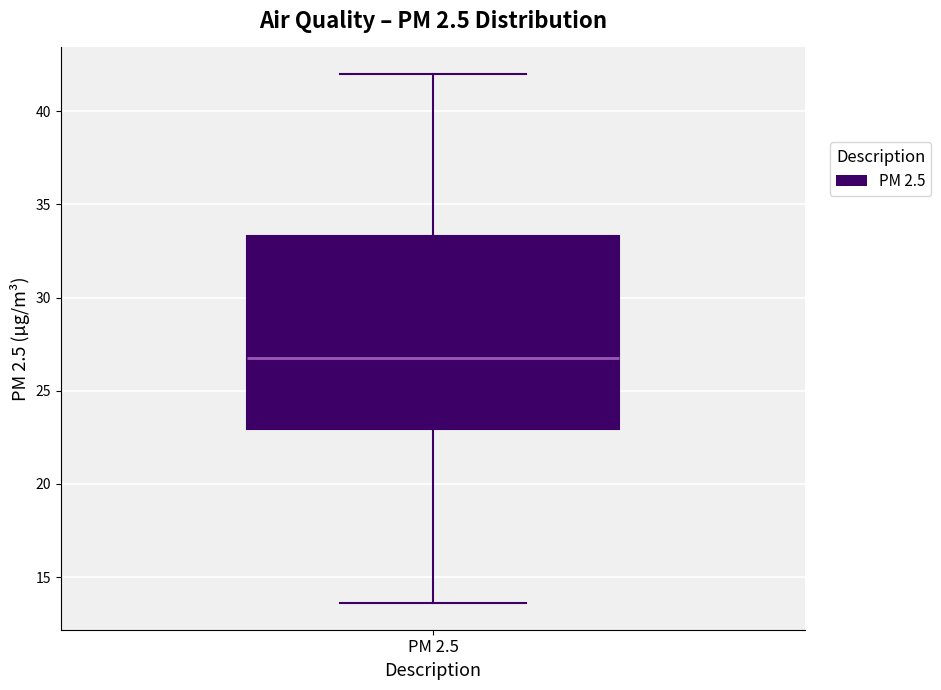

Read this box plot against the y-axis: the position of the median line, the range covered by the box, and the ends of both whiskers. The values are not printed on the chart, so give them approximately, as read against the axis.

median 27.0, box 23.0 to 33.5, whiskers 13.5 to 42.0